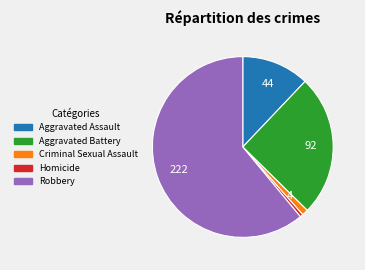

Is it true that Robbery is 51% of the pie?

False